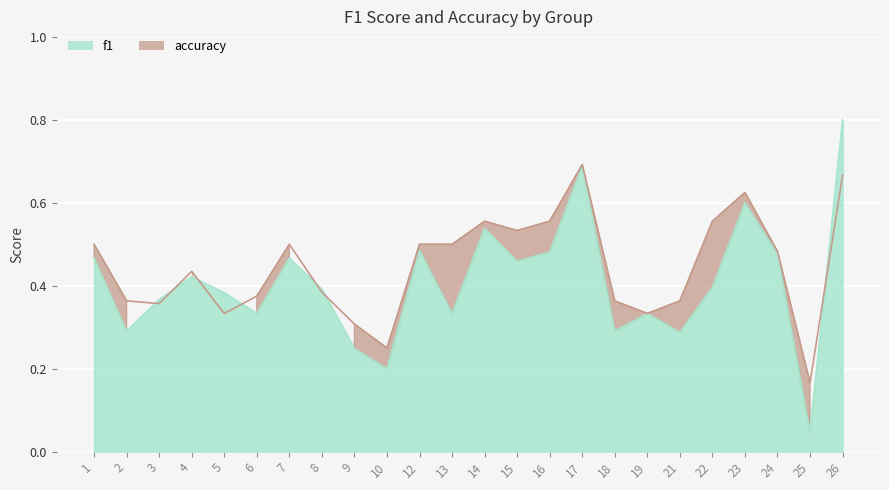

The accuracy series shows 0.6 at 4. True or false?

False